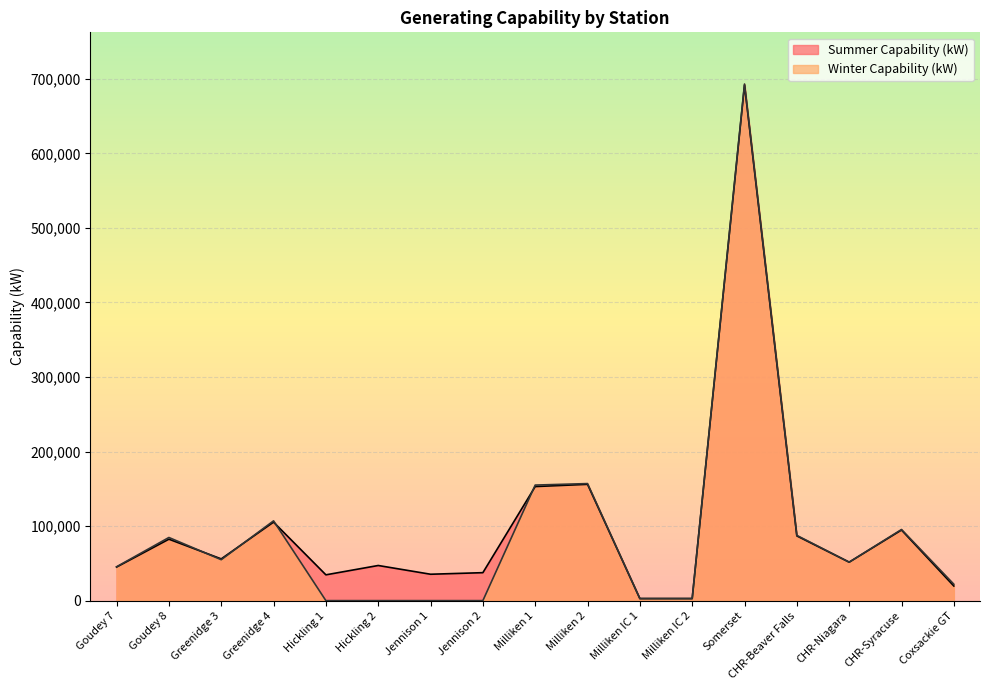

The value of Summer Capability (kW) at Coxsackie GT is 12217. True or false?

False